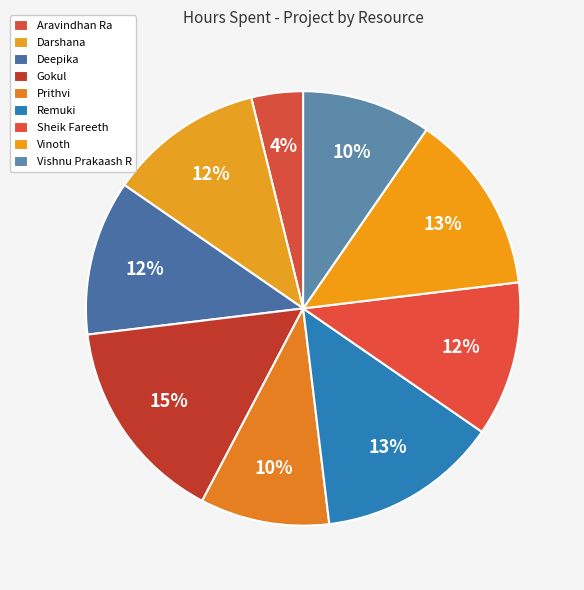

True or false: Remuki accounts for 27% of the total.

False